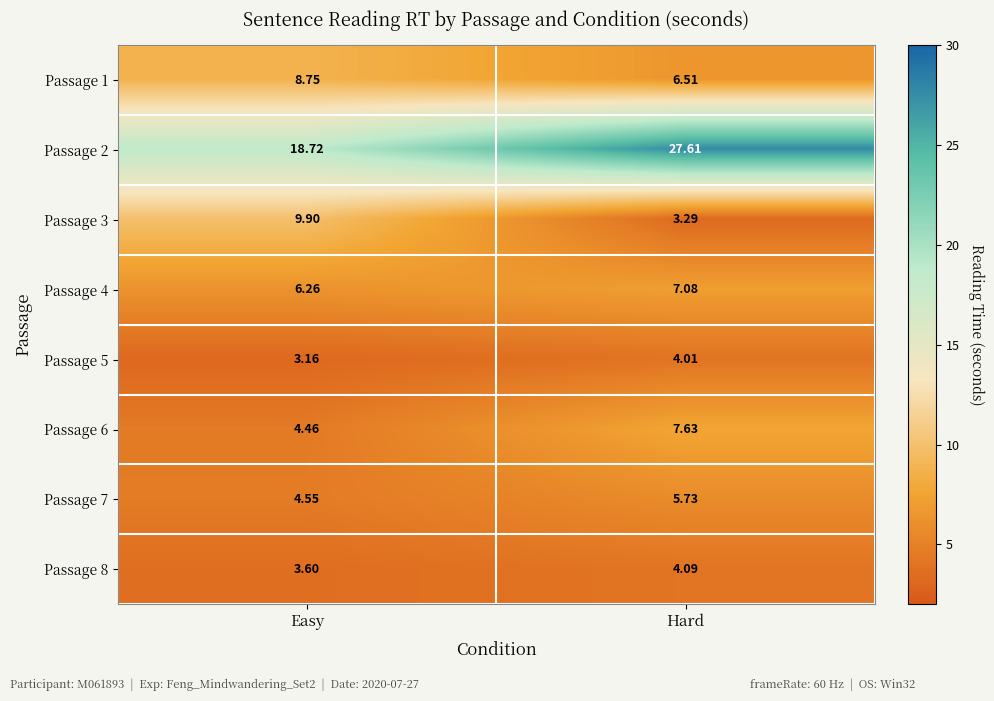

At which category does the chart reach its peak across all series?

Hard